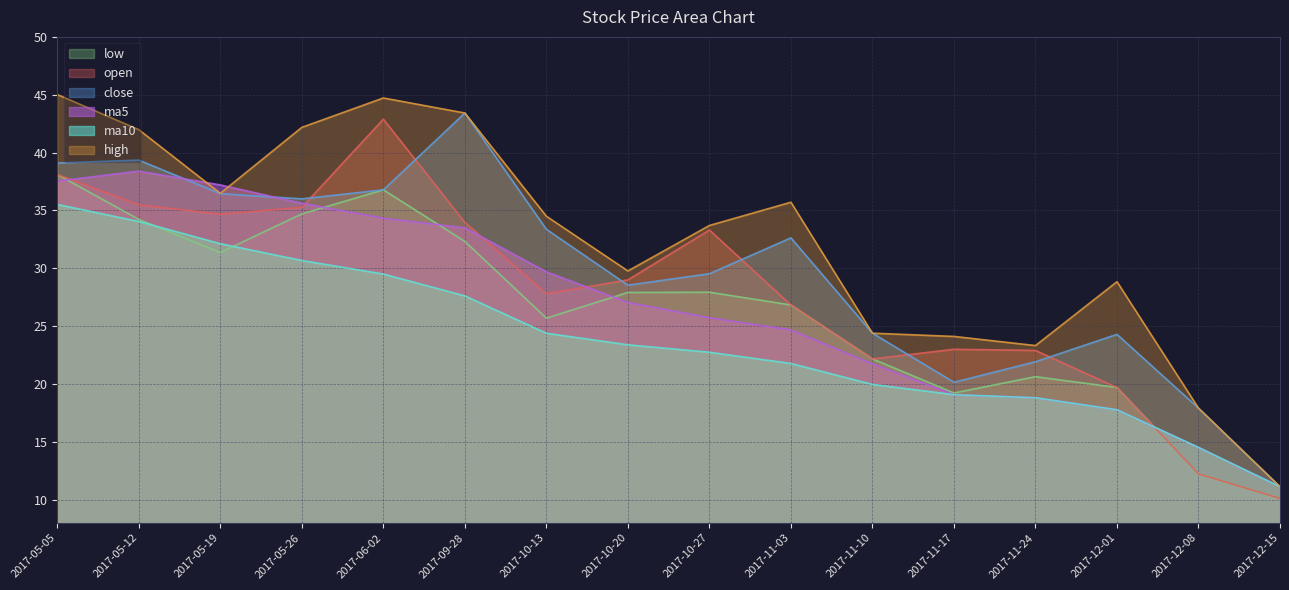

At which label does high reach its peak?

2017-05-05